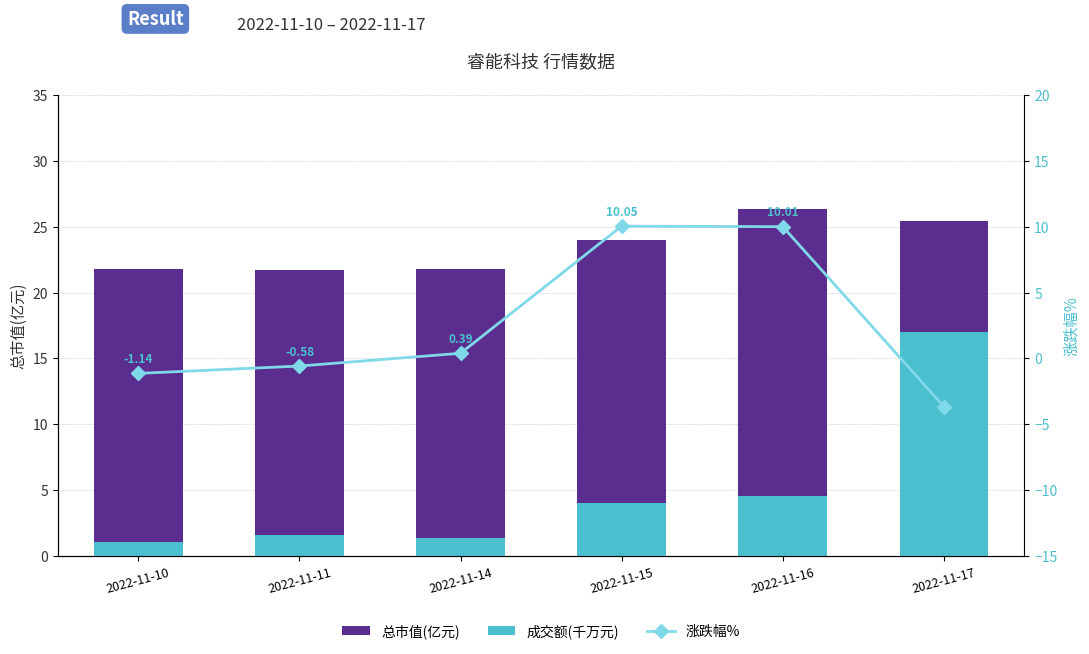

Reading left to right, extract all data points from this chart.

总市值(亿元): 2022-11-10=21.8	2022-11-11=21.7	2022-11-14=21.8	2022-11-15=24.0	2022-11-16=26.4	2022-11-17=25.4
成交额(千万元): 2022-11-10=1.1	2022-11-11=1.6	2022-11-14=1.3	2022-11-15=4.0	2022-11-16=4.6	2022-11-17=17.0
涨跌幅%: 2022-11-10=-1.1	2022-11-11=-0.6	2022-11-14=0.4	2022-11-15=10.1	2022-11-16=10.0	2022-11-17=-3.7